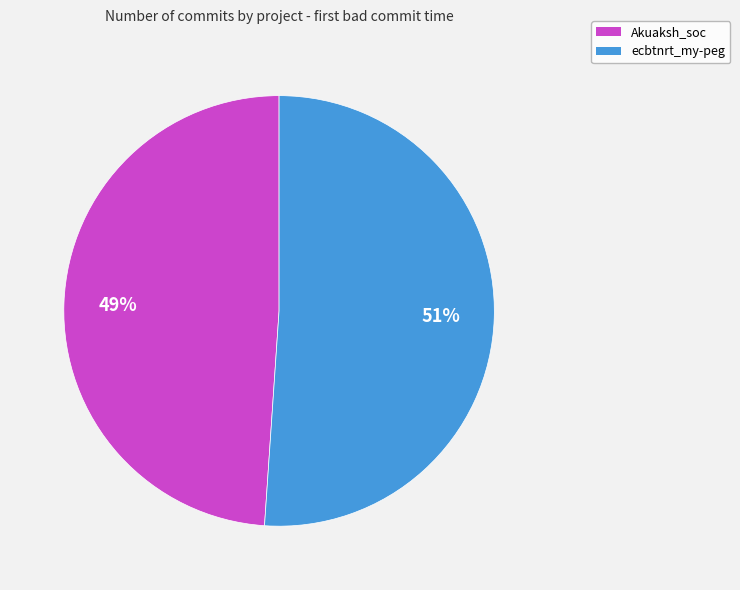

Combined, do ecbtnrt_my-peg and Akuaksh_soc account for over 50%?

Yes